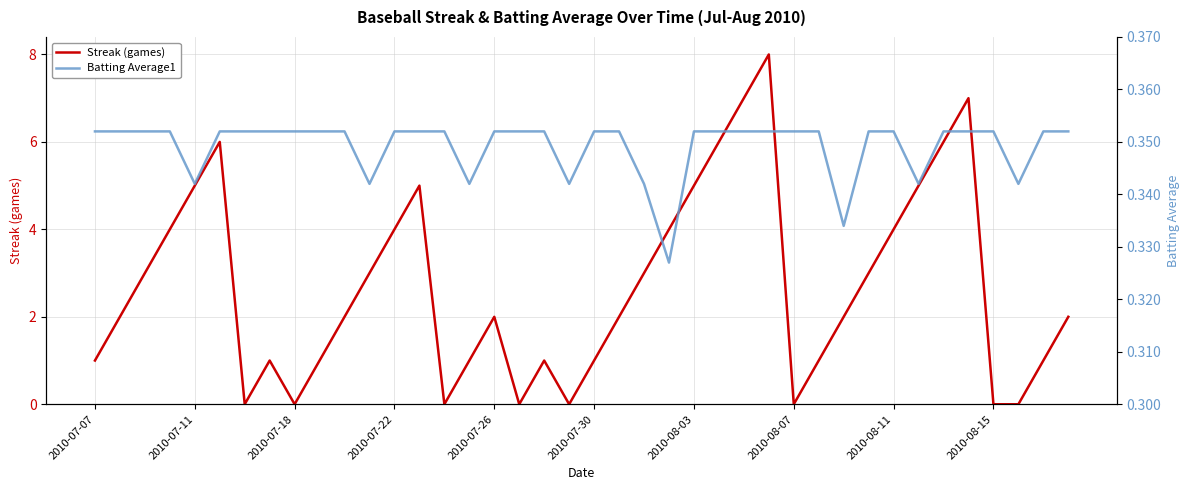

Which series has the largest total across all categories?

Streak (games)